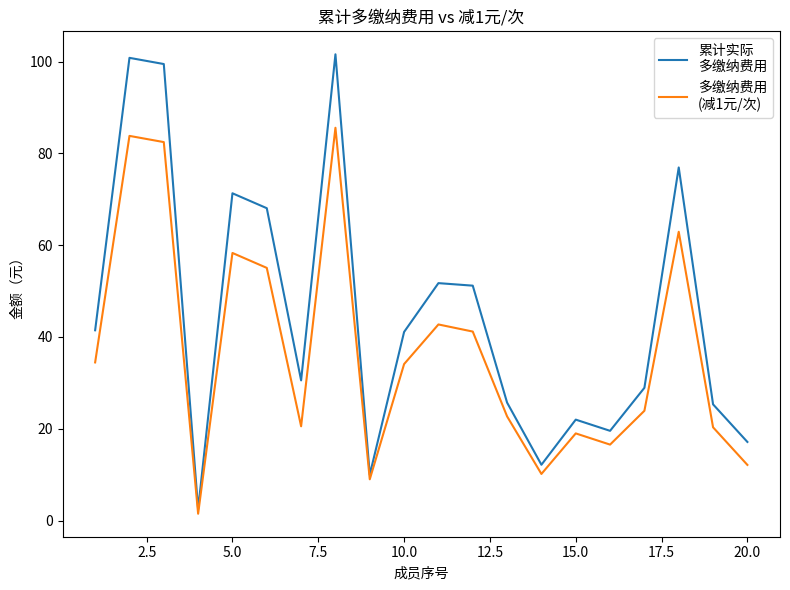

What is the greatest value displayed?

101.6